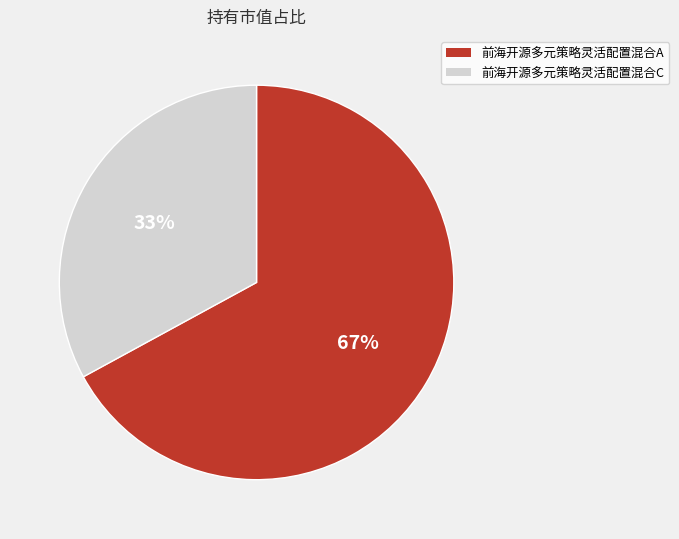

How many segments does this pie chart have?

2